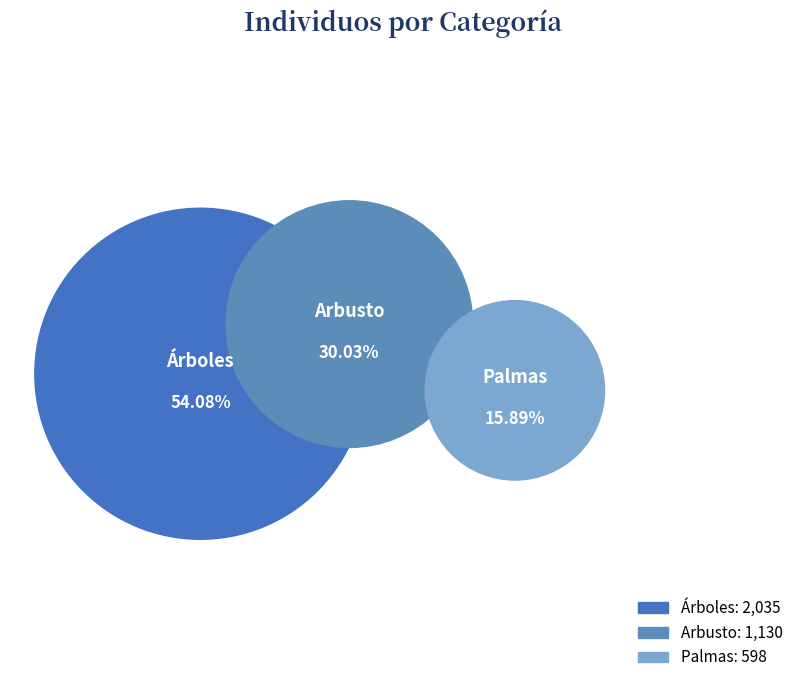

Is it true that Palmas is 30% of the pie?

False